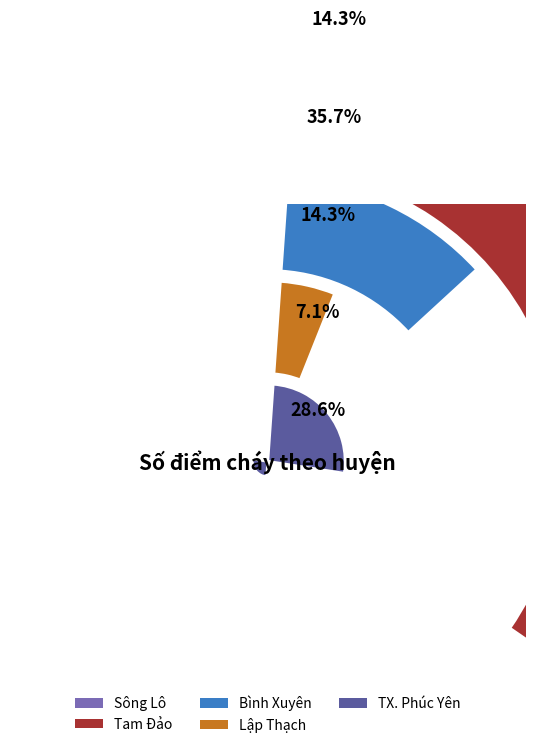

Count the number of slices in the pie.

5